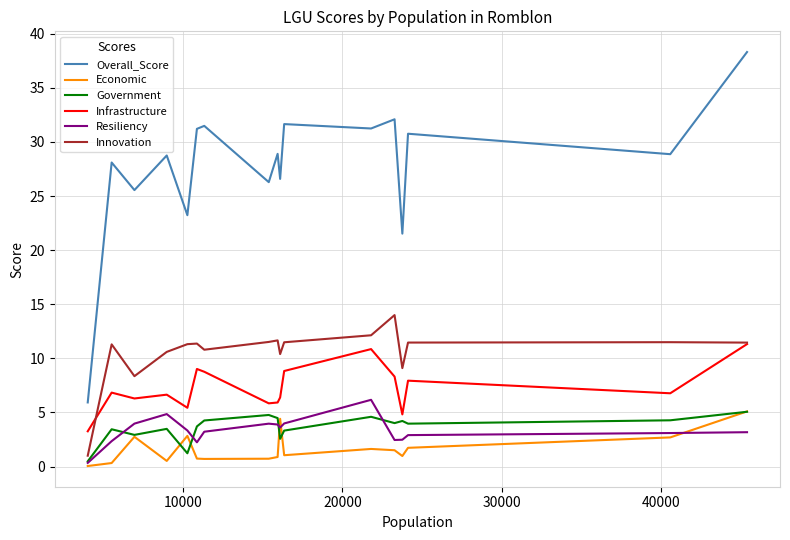

Which series has the widest spread of values?

Overall_Score